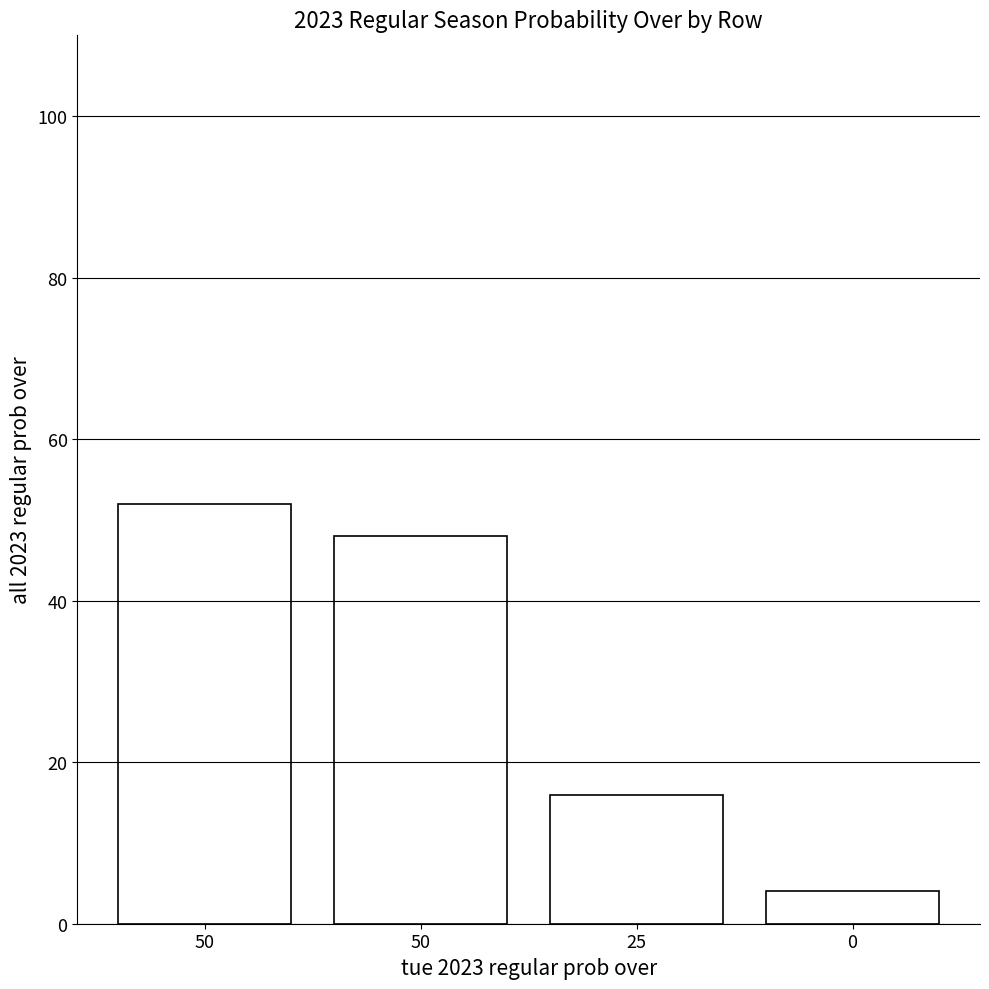

Rank the categories by value from highest to lowest.

50, 50, 25, 0